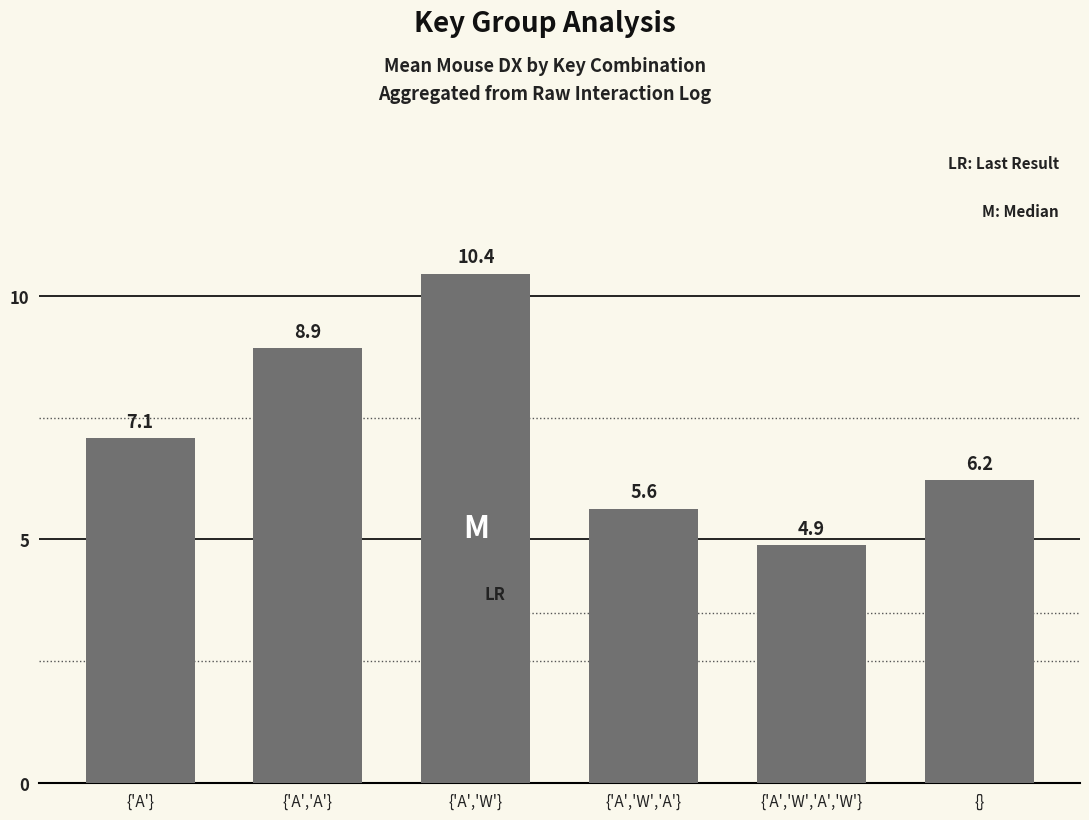

Rank the categories by value from highest to lowest.

{'A','W'}, {'A','A'}, {'A'}, {}, {'A','W','A'}, {'A','W','A','W'}